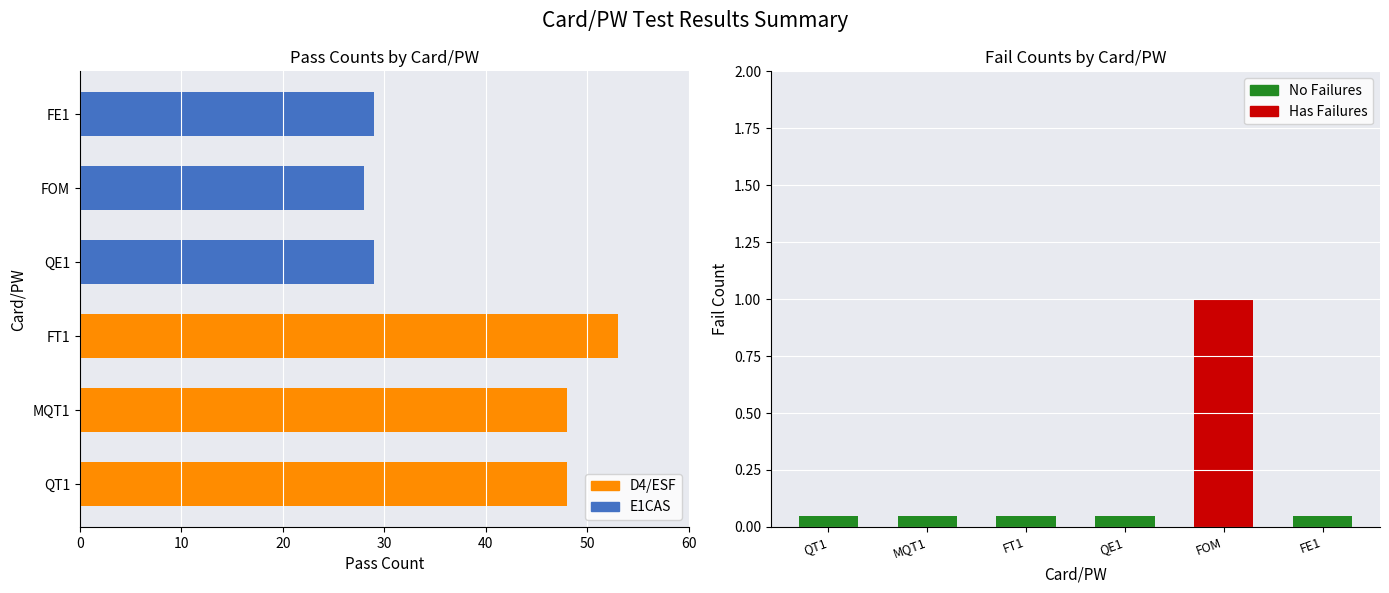

What is the difference between the maximum and minimum values?

25